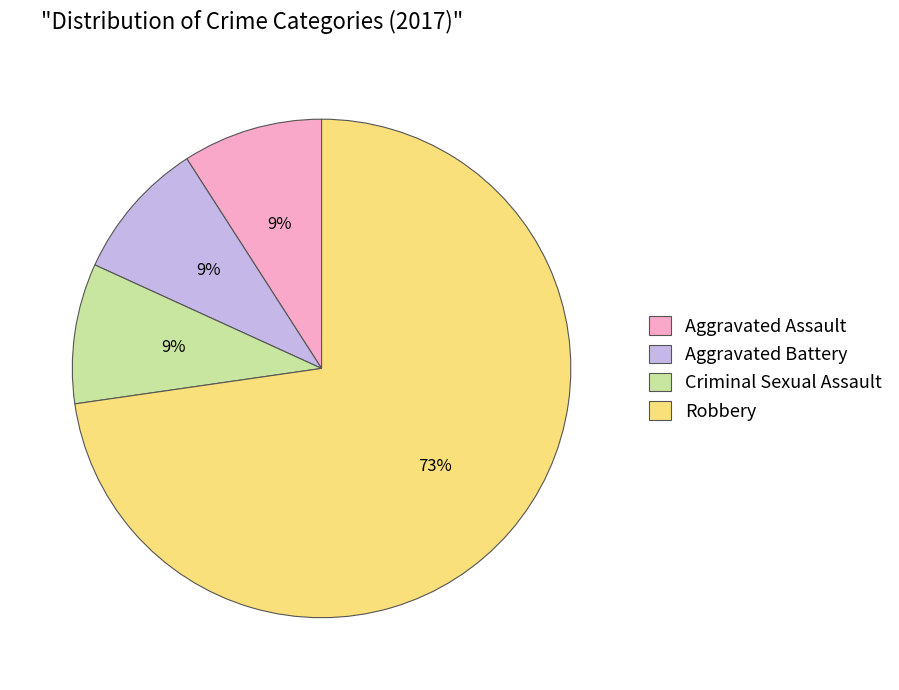

To the nearest percent, what is the difference between the largest and smallest slice percentages?

64%